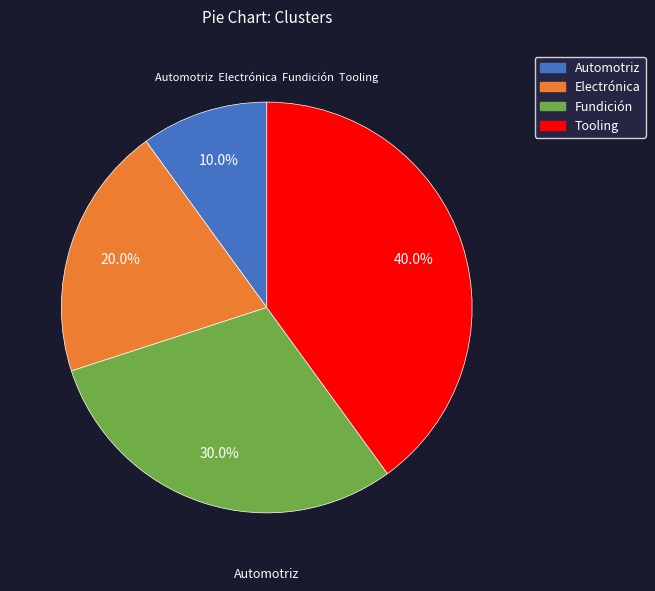

Is there any slice that represents more than half of the pie?

No